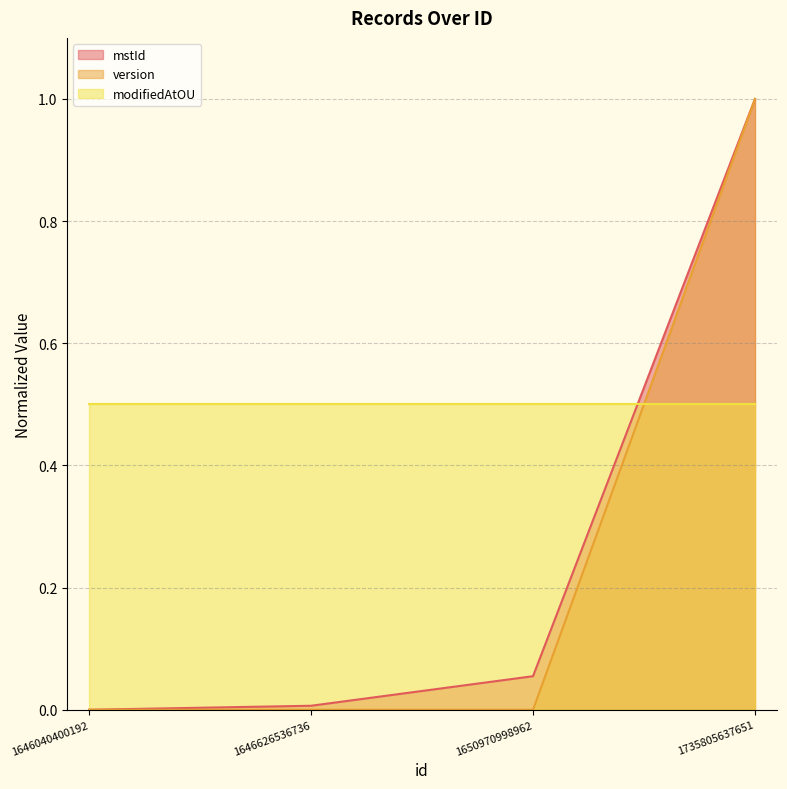

How many values in the mstId series exceed 0?

3